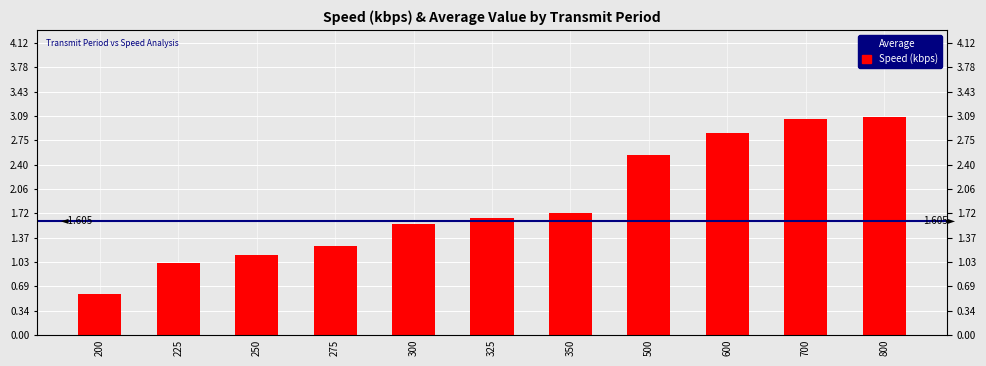

What is the ratio of the value at 800 to the value at 325?

1.9